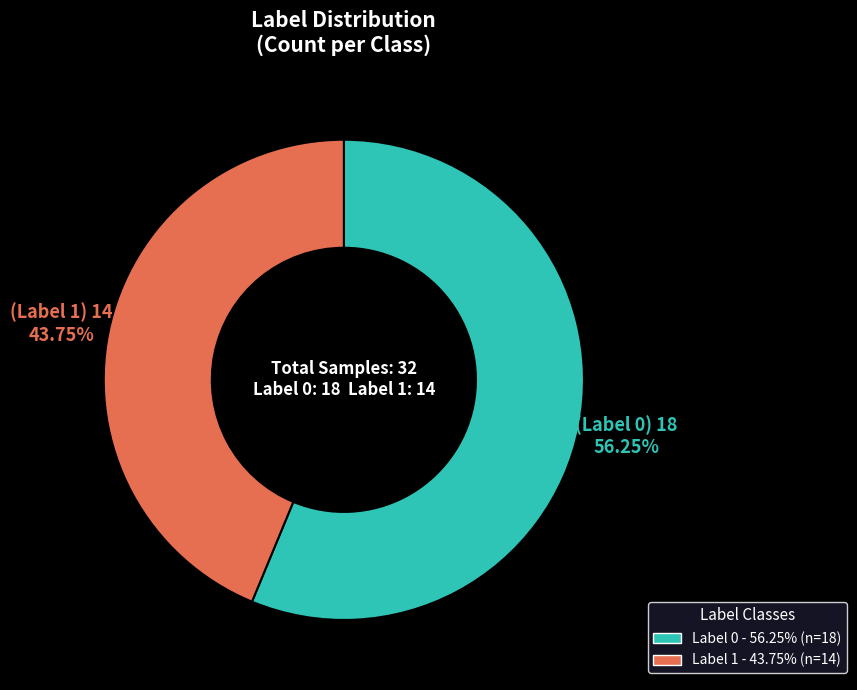

Is it true that Label 0 is 49% of the pie?

False